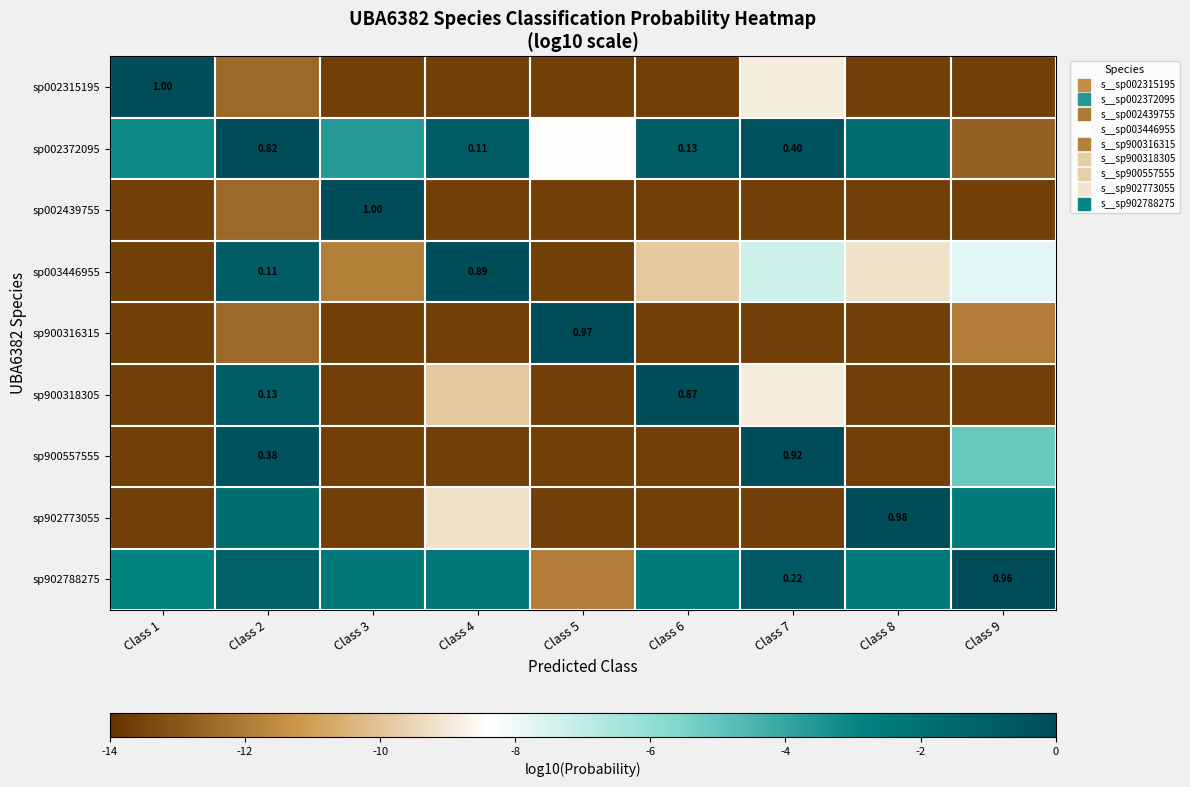

At which label does sp902773055 reach its peak?

Class 8